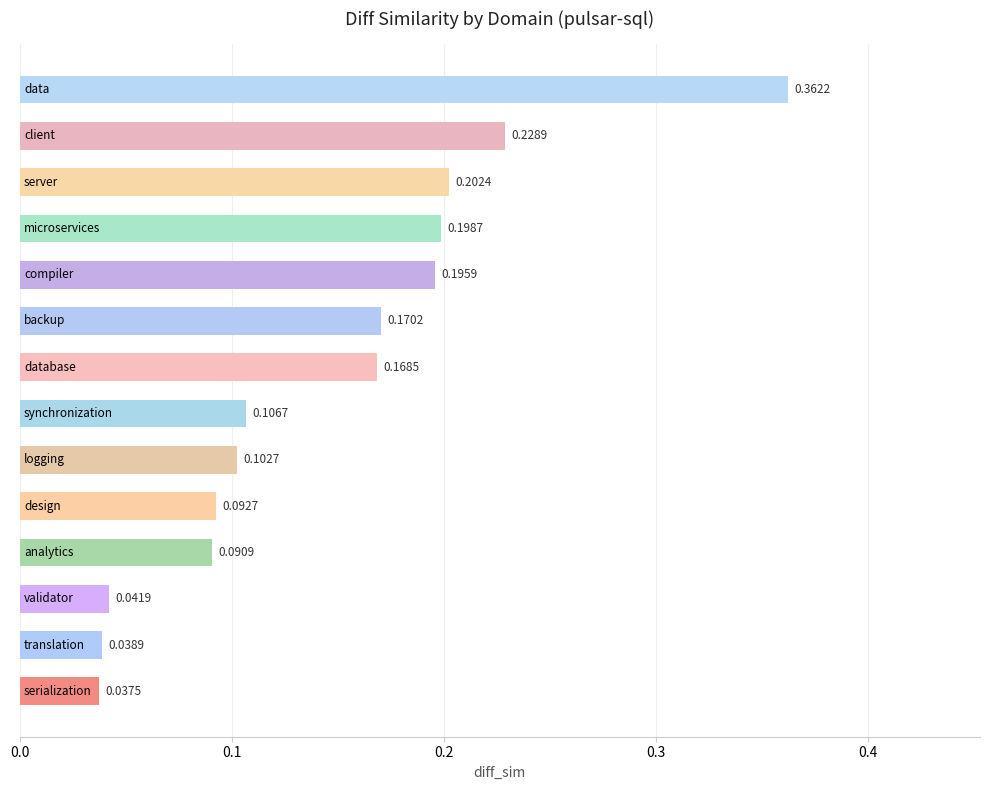

What is the difference between the maximum and second lowest values?

0.3